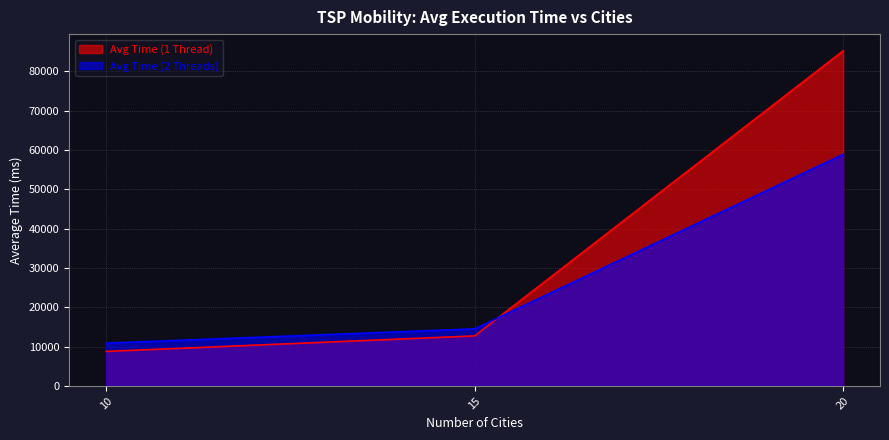

The Avg Time (1 Thread) series shows 85243.0 at 20. True or false?

True